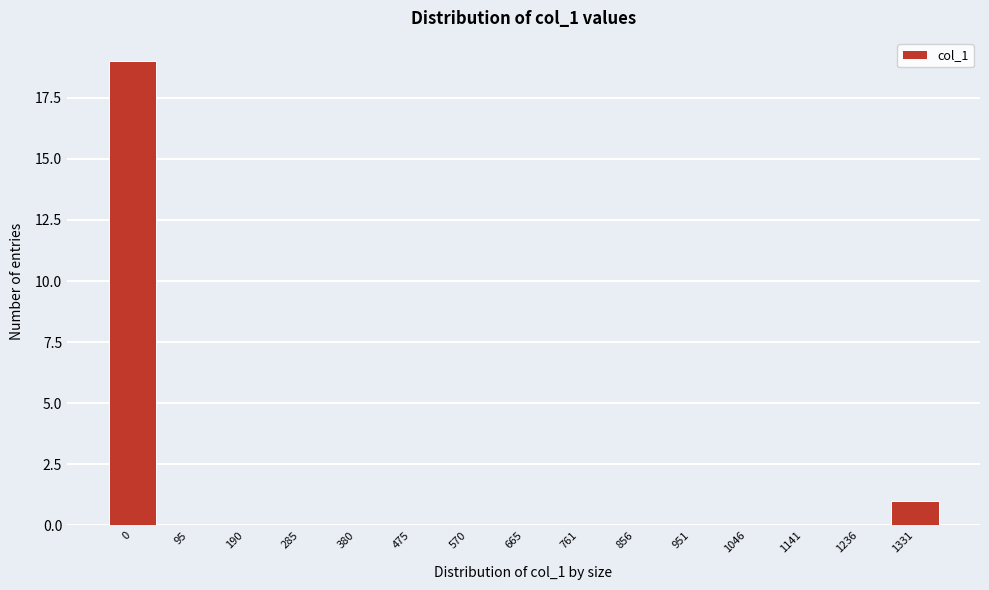

Reading right to left, transcribe all the data shown in this chart.

1331=1	1236=0	1141=0	1046=0	951=0	856=0	761=0	665=0	570=0	475=0	380=0	285=0	190=0	95=0	0=19